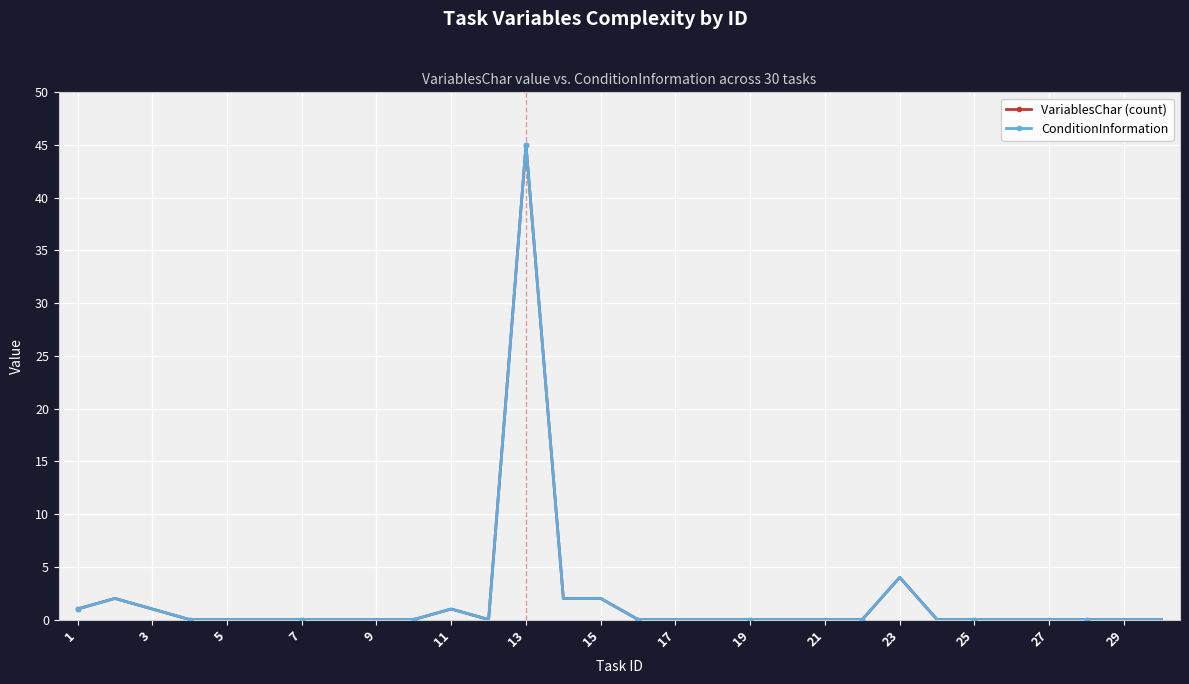

Is this an area chart (filled region under the line)?

No